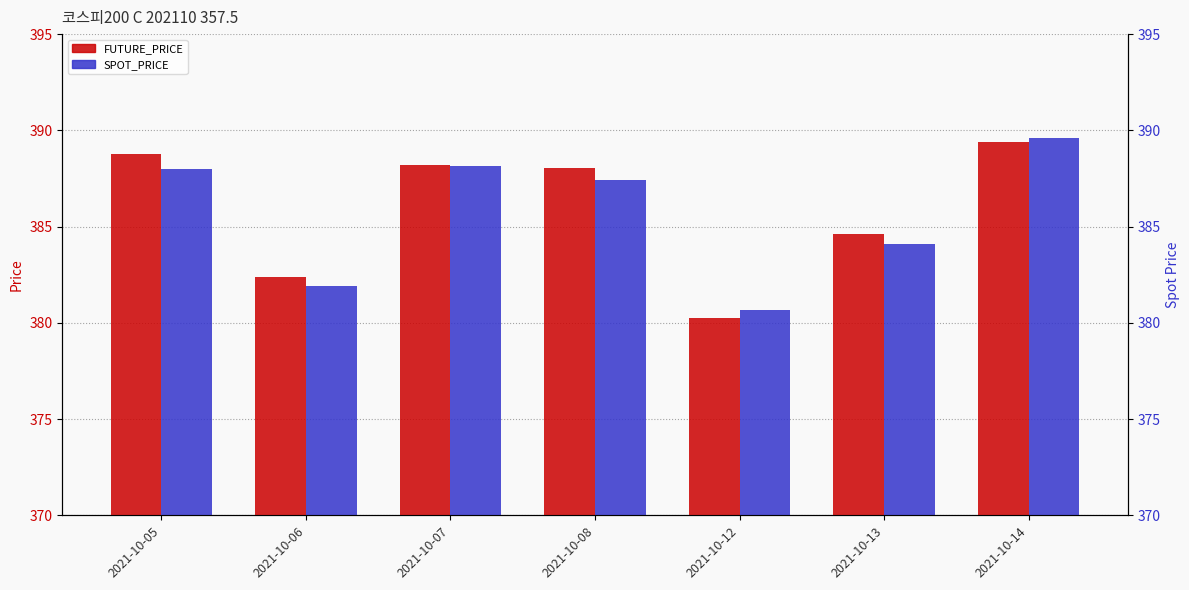

At how many categories does at least one series exceed 380?

7